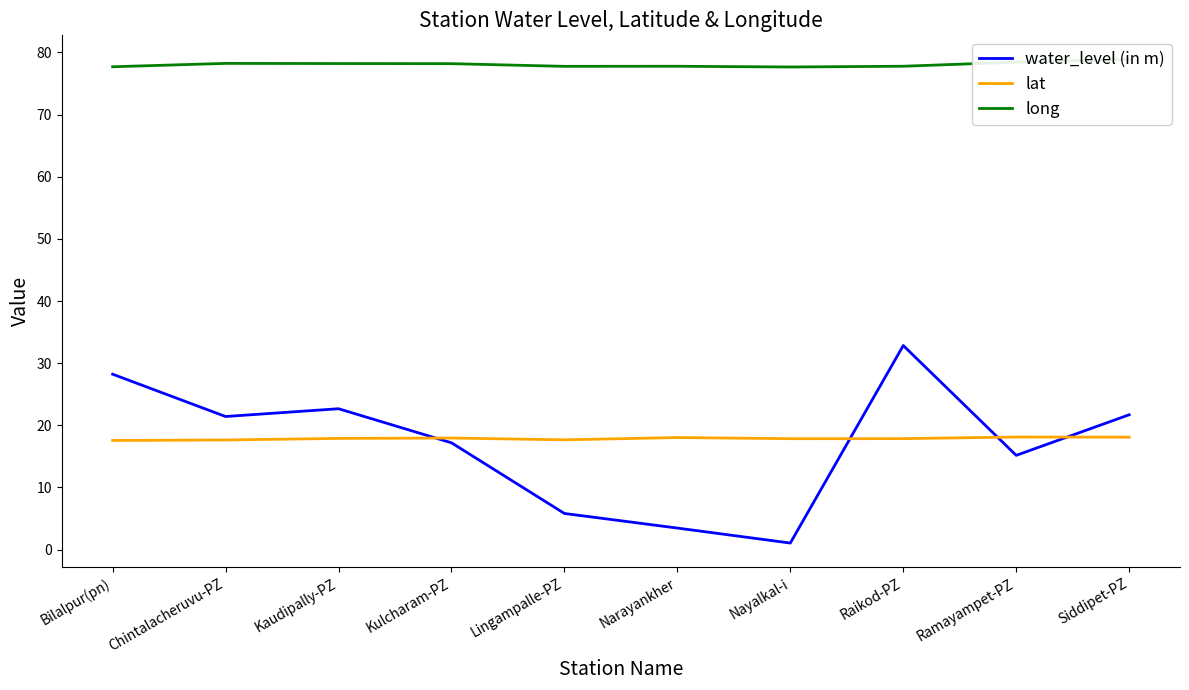

List the labels in order of lat value, smallest first.

Bilalpur(pn), Chintalacheruvu-PZ, Lingampalle-PZ, Nayalkal-i, Raikod-PZ, Kaudipally-PZ, Kulcharam-PZ, Narayankher, Siddipet-PZ, Ramayampet-PZ